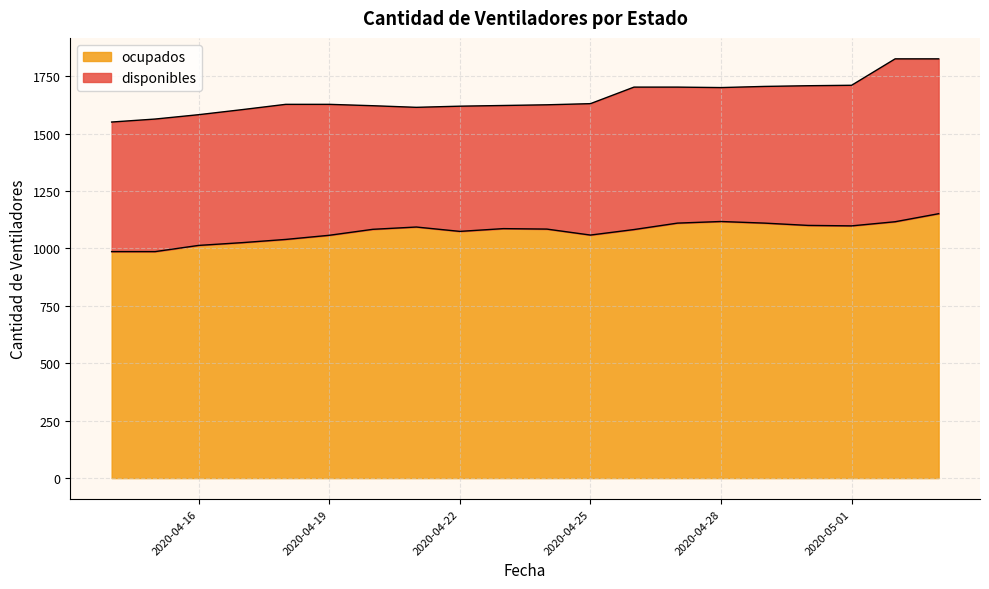

What is the difference between the maximum and minimum values?

165